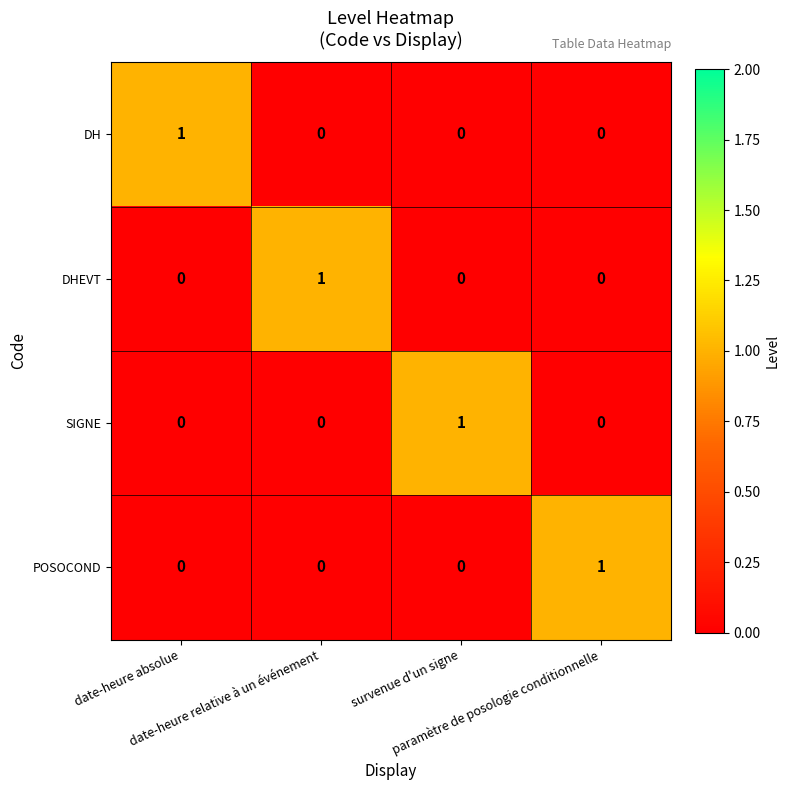

At how many categories does at least one series exceed 0?

4